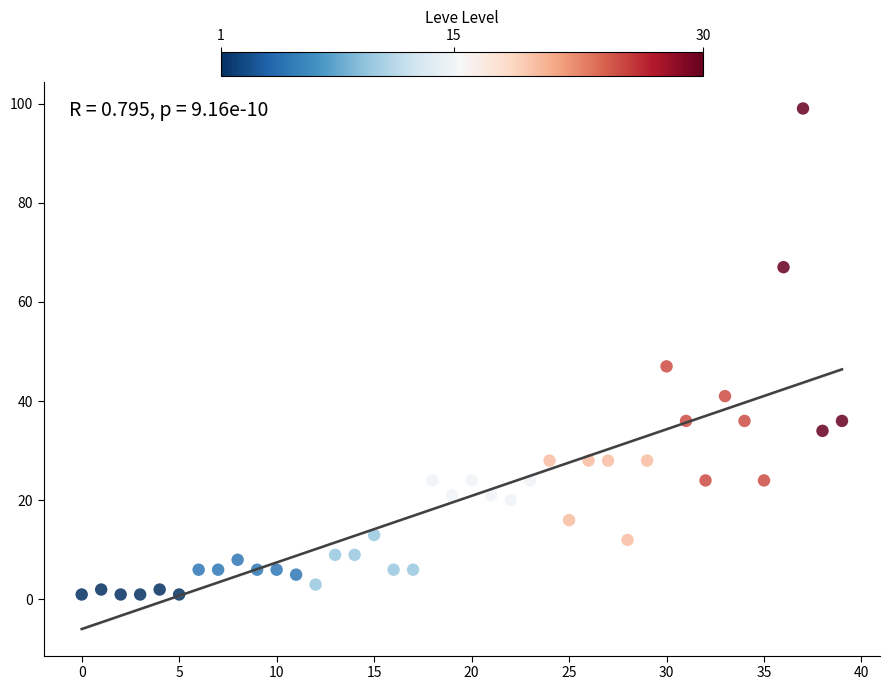

What Y value in the scatter plot is closest to 50?

47